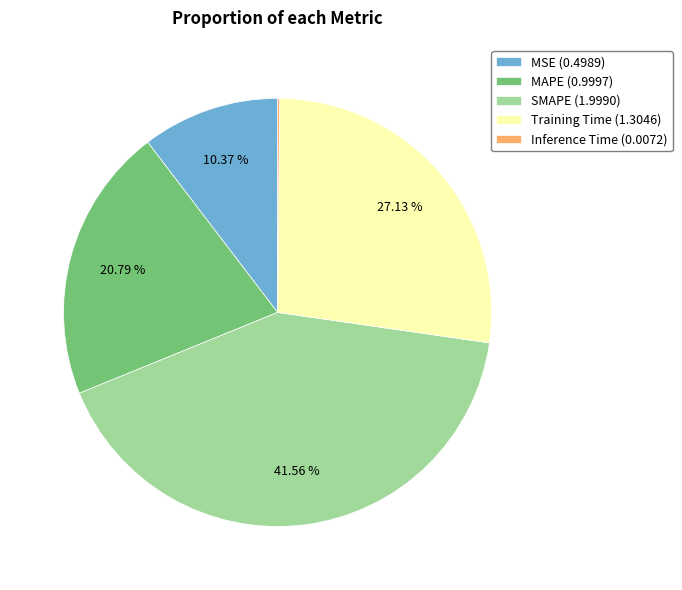

Is SMAPE (1.9990) the majority of the pie?

No